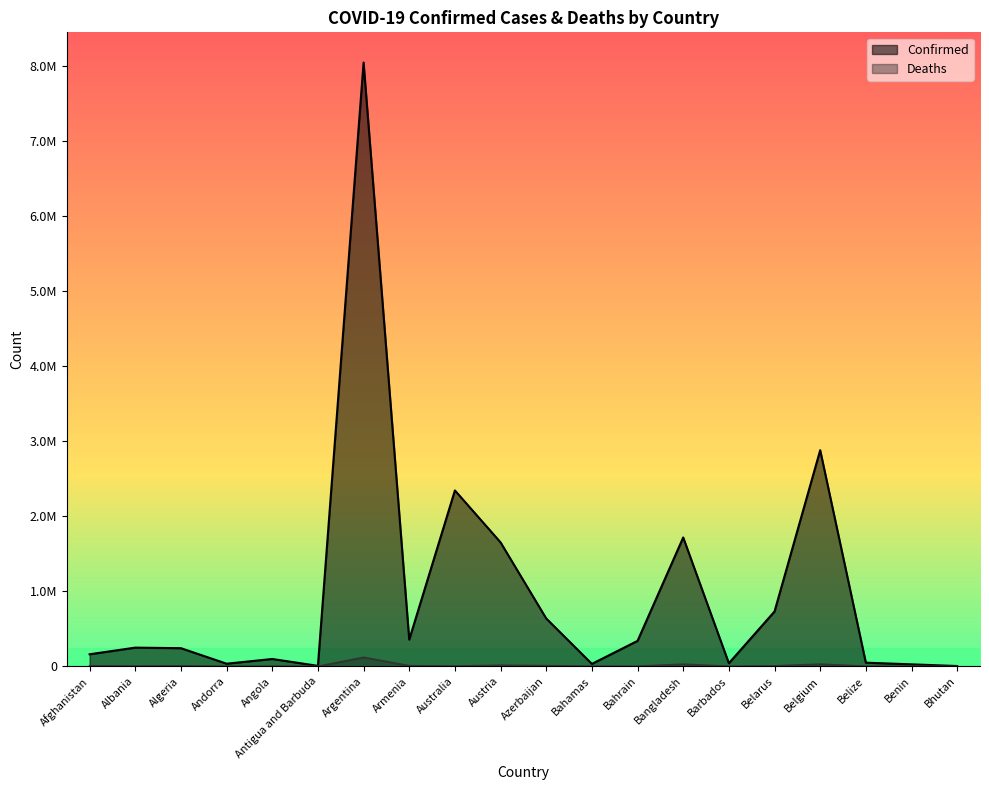

Which category has the highest value across all series?

Argentina